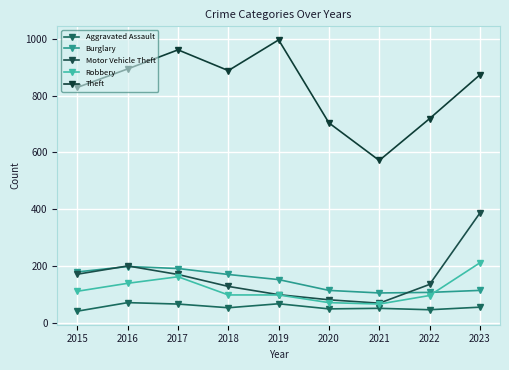

What is the difference between the maximum and second lowest values in the Theft series?

292